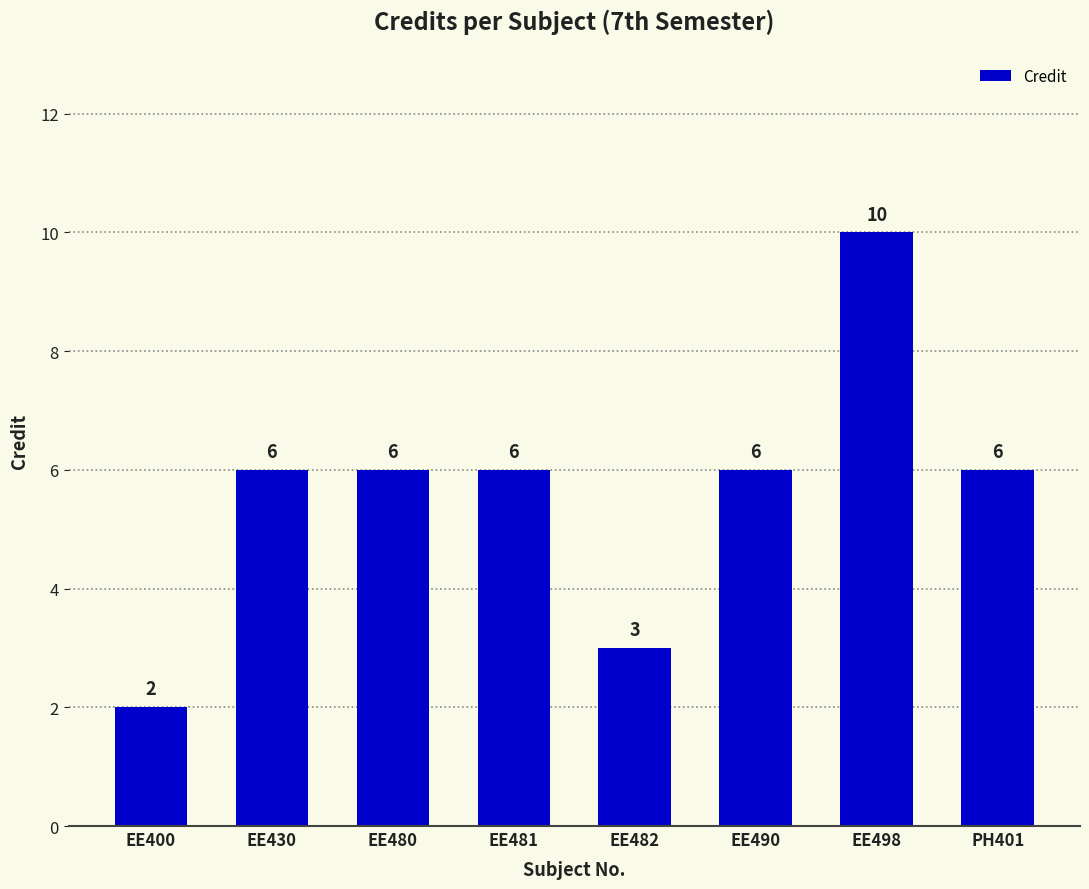

The value at EE430 is 9. True or false?

False